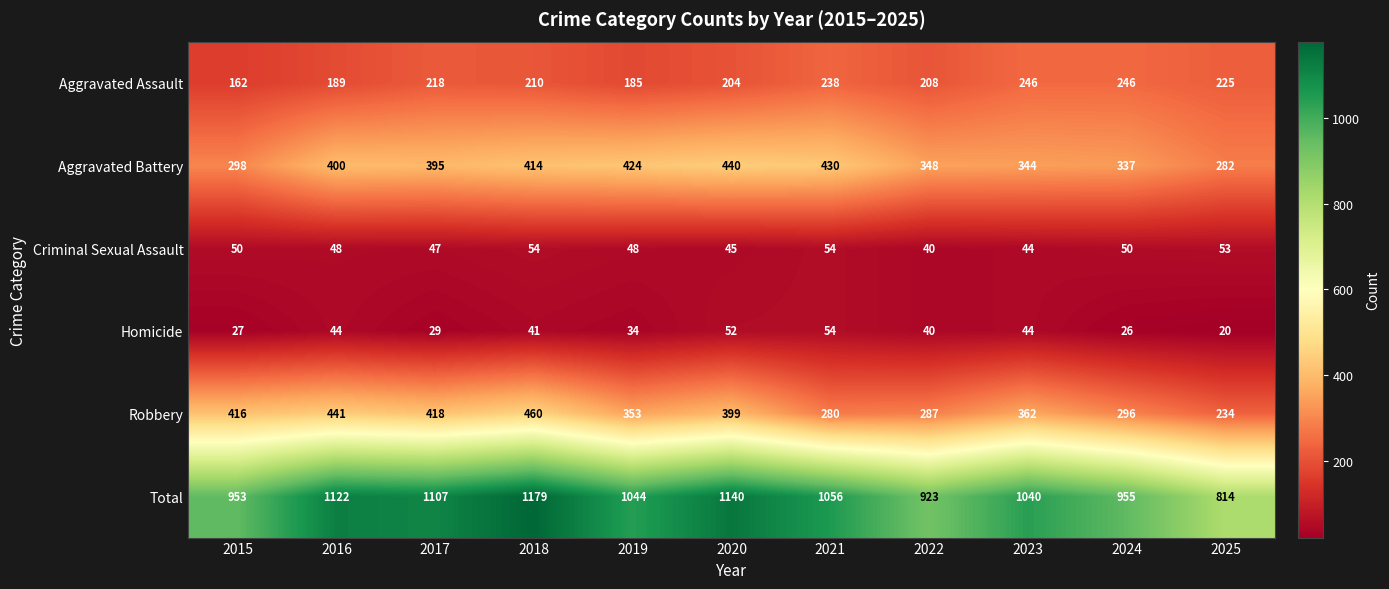

What is the difference between the highest and lowest values at 2019?

1010